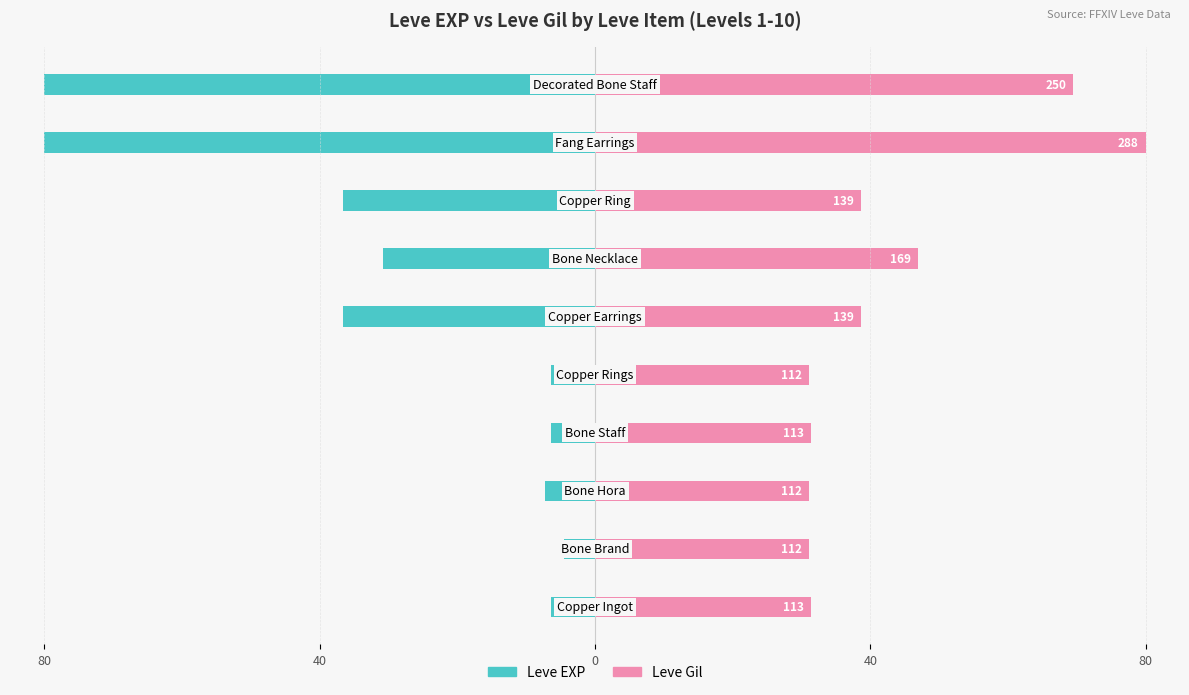

What is the value of the Leve EXP bar at the 7th from the left?

-30.9